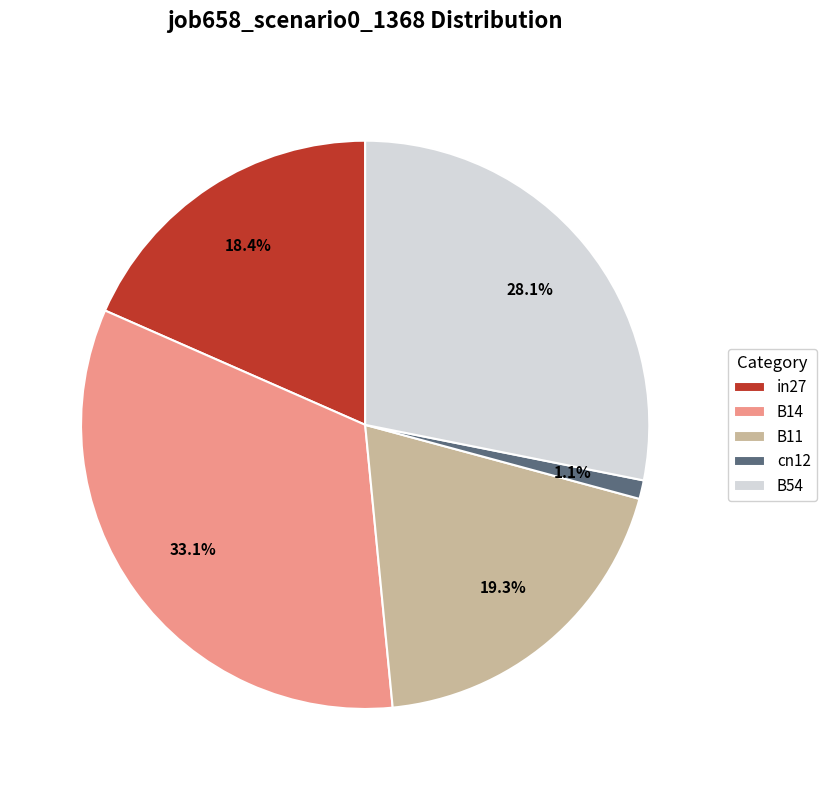

Combined, do in27 and B14 account for over 50%?

Yes